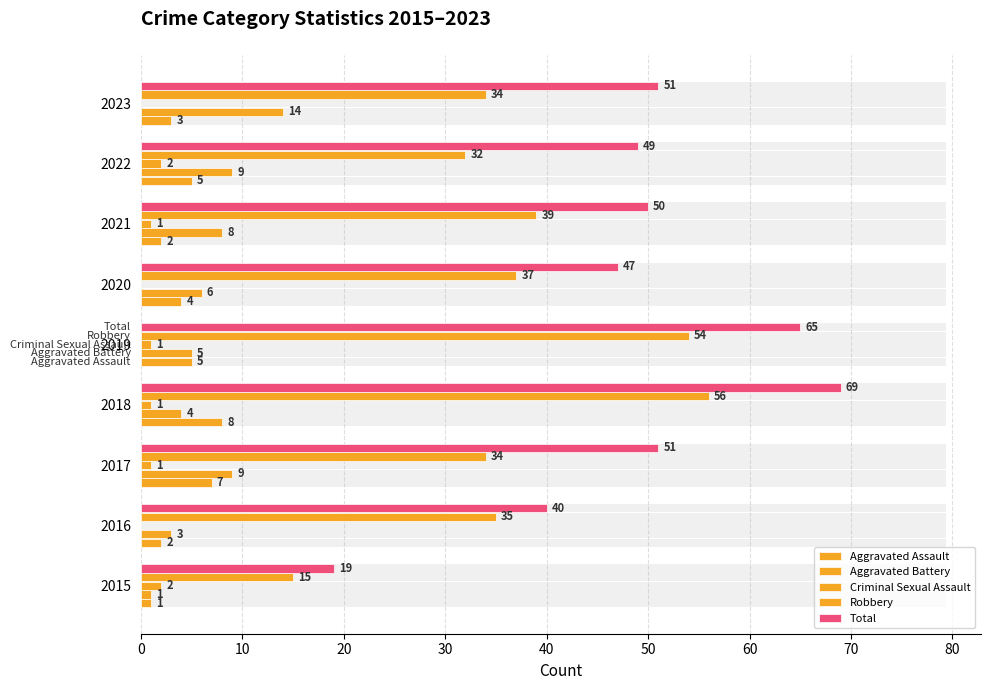

Reading left to right, list all the values displayed in this chart.

Aggravated Assault: 1	2	7	8	5	4	2	5	3
Aggravated Battery: 1	3	9	4	5	6	8	9	14
Criminal Sexual Assault: 2	0	1	1	1	0	1	2	0
Robbery: 15	35	34	56	54	37	39	32	34
Total: 19	40	51	69	65	47	50	49	51